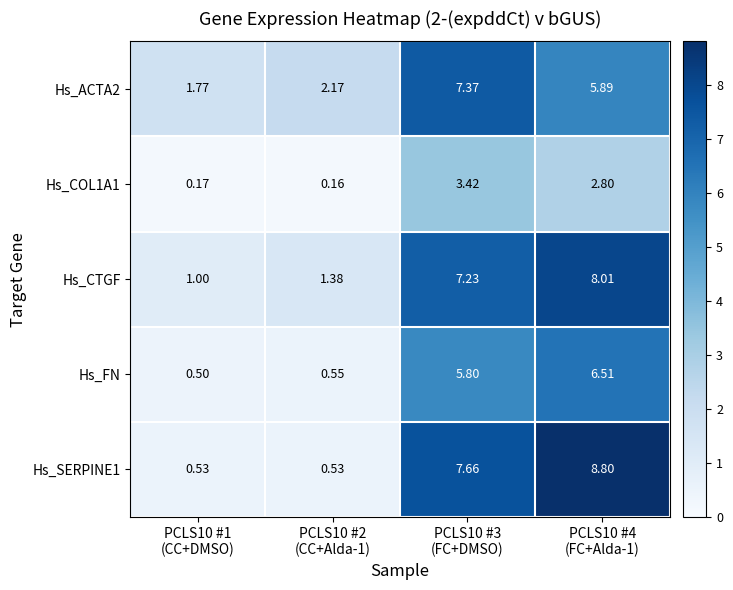

Which series has the largest total across all categories?

Hs_CTGF